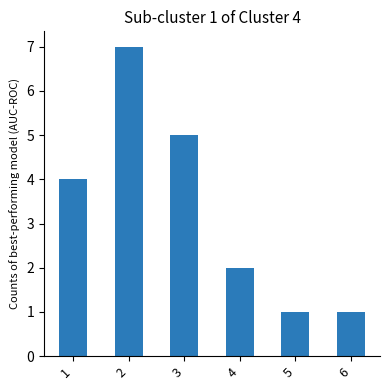

Count the number of categories in the chart.

6